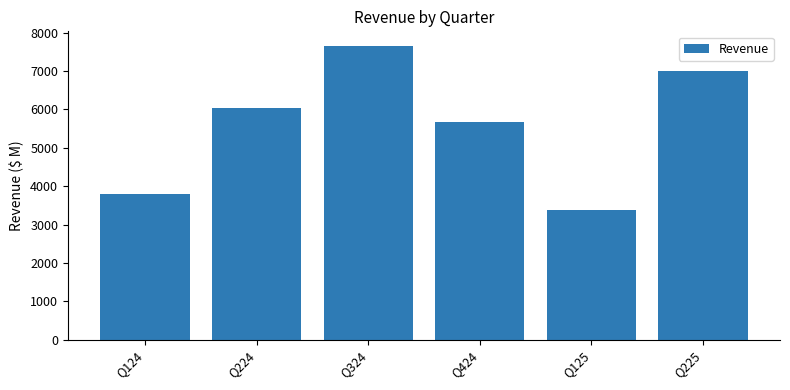

Between Q124 and Q424, which is larger?

Q424